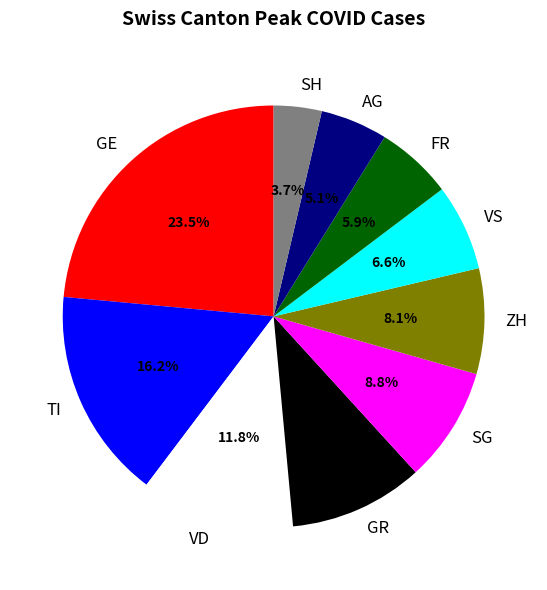

What percentage is NOT represented by GE?

76.5%